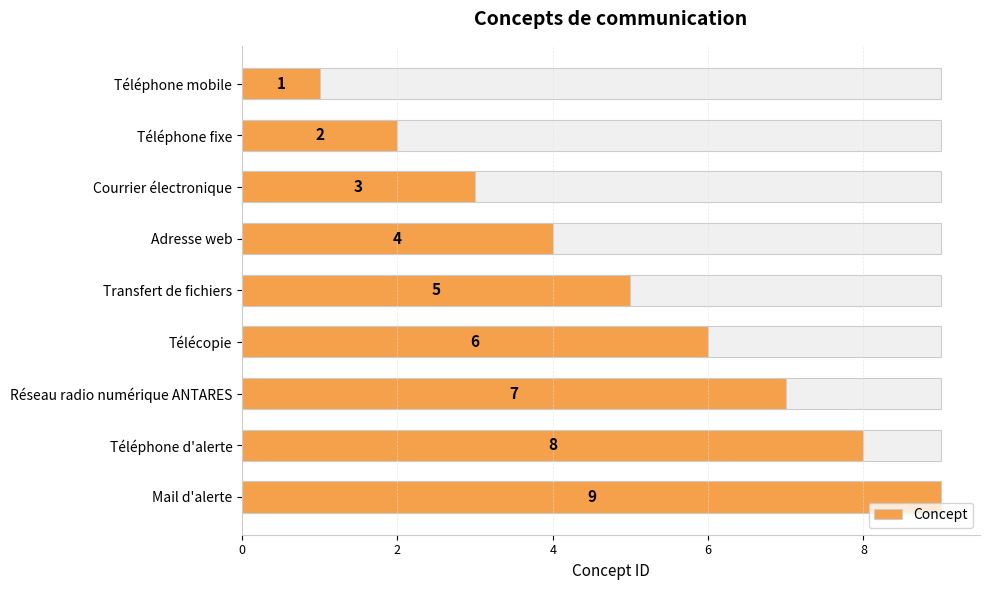

How many series are shown in this chart?

1